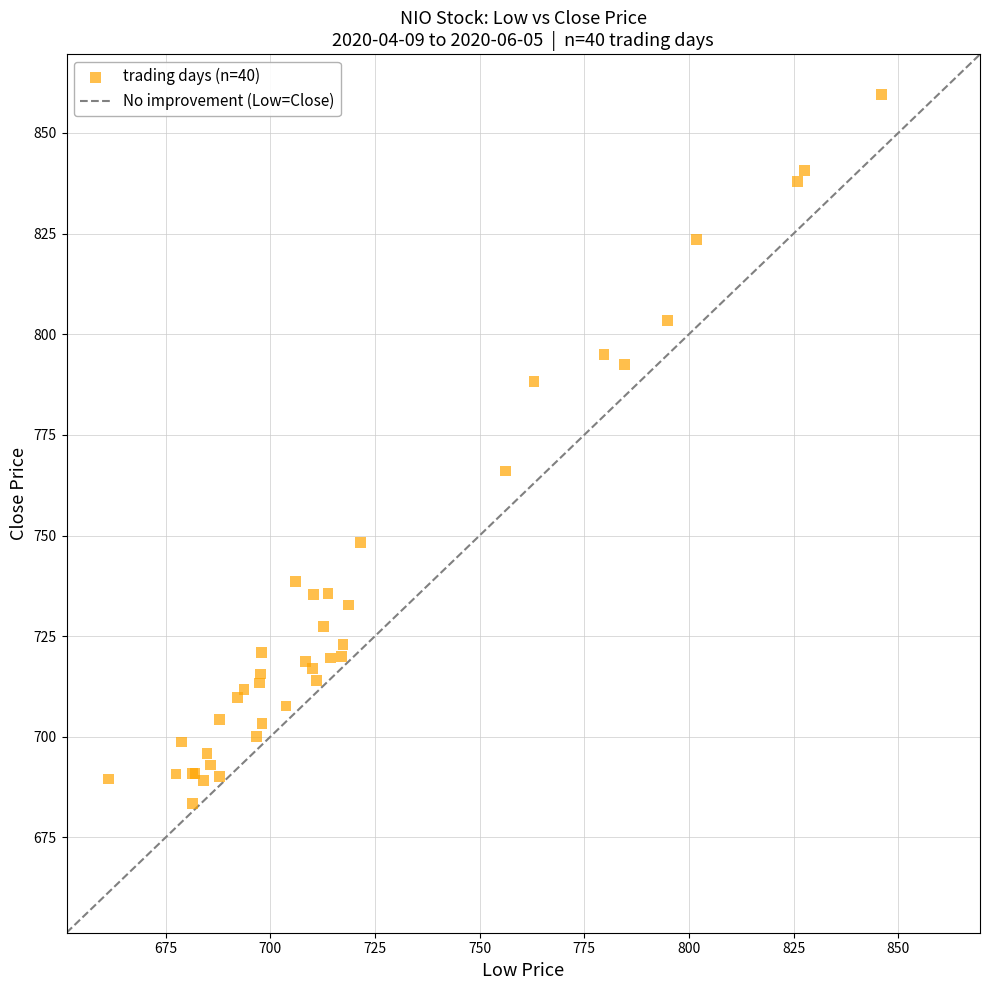

What Y value in the scatter plot is closest to 771?

766.0